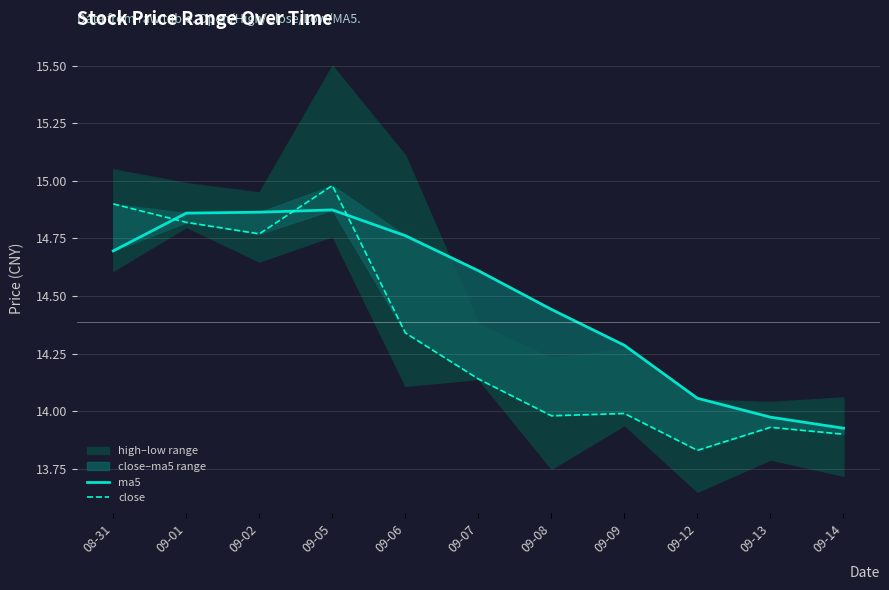

The ma5 series shows 8.0 at 09-02. True or false?

False